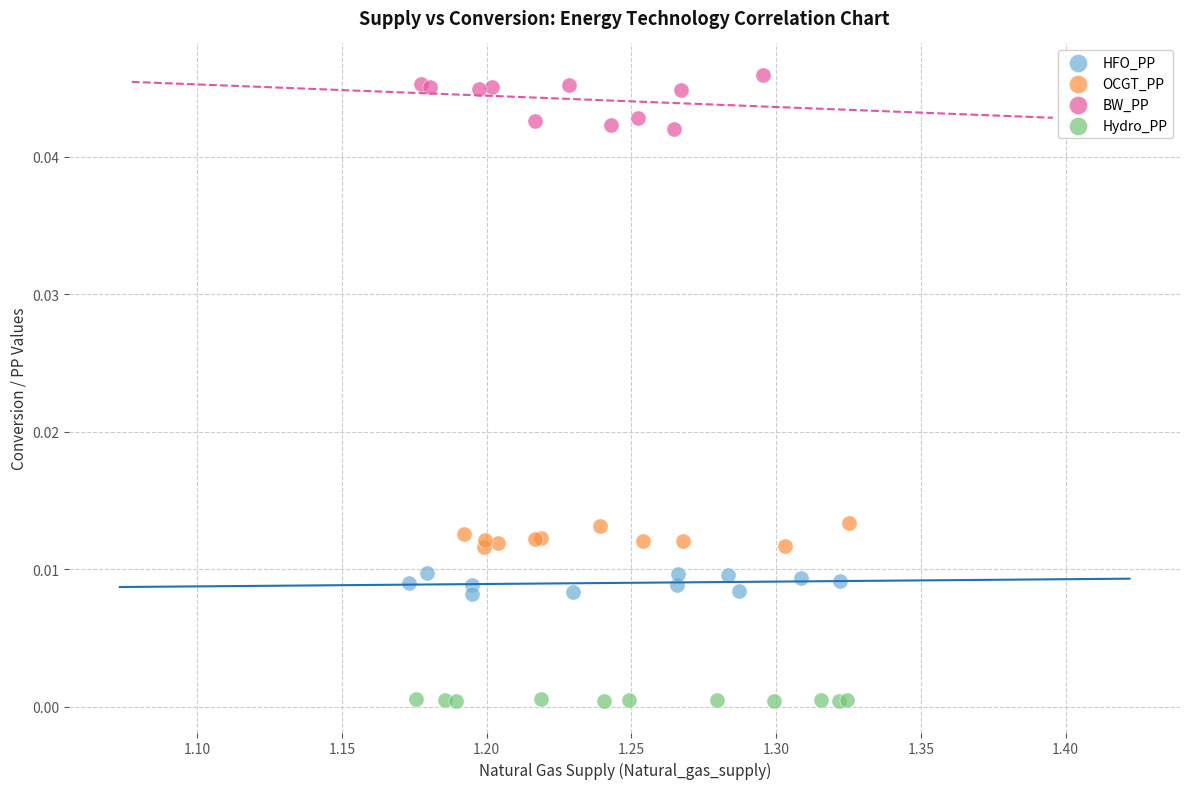

Which series reaches the minimum Y coordinate?

Hydro_PP